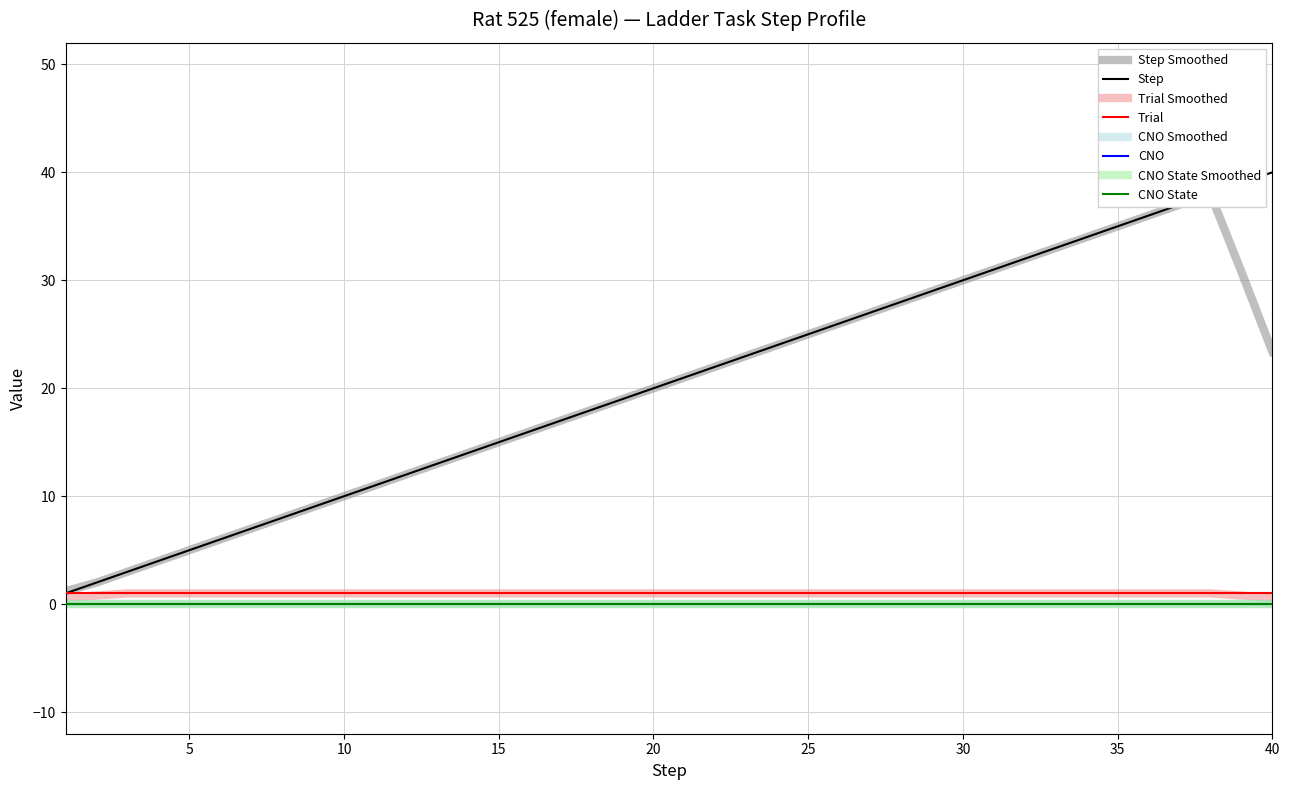

Which series has the widest spread of values?

step